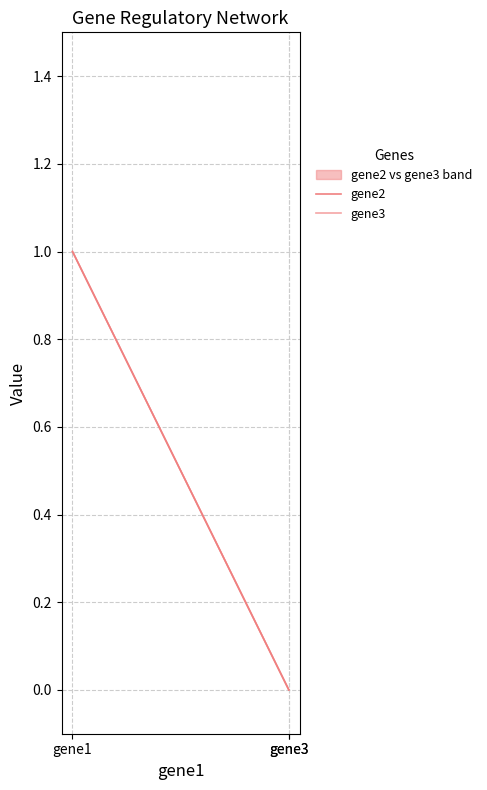

The gene2 series shows 0 at gene3. True or false?

True